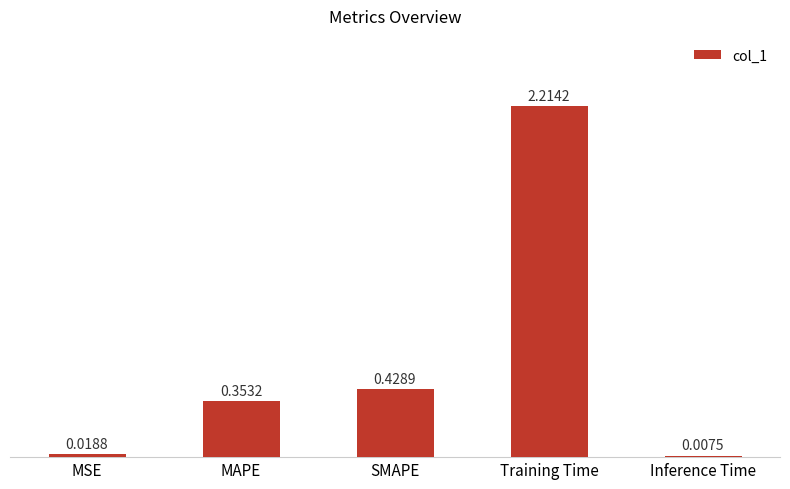

What is the sum of all values?

3.0